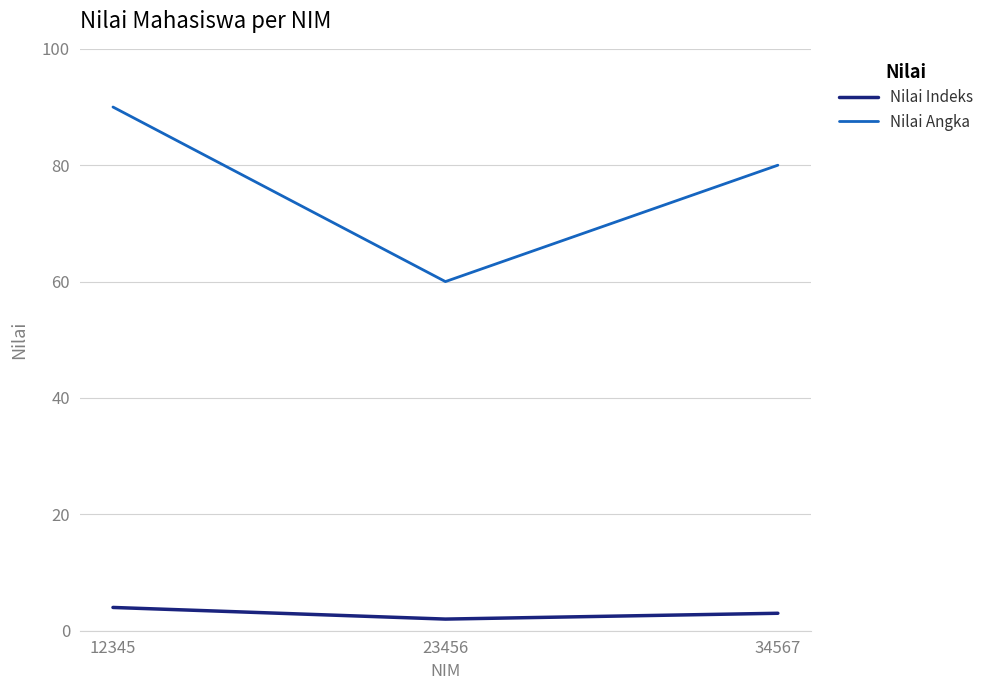

Reading left to right, transcribe all the data shown in this chart.

Nilai Indeks: 12345=4	23456=2	34567=3
Nilai Angka: 12345=90	23456=60	34567=80